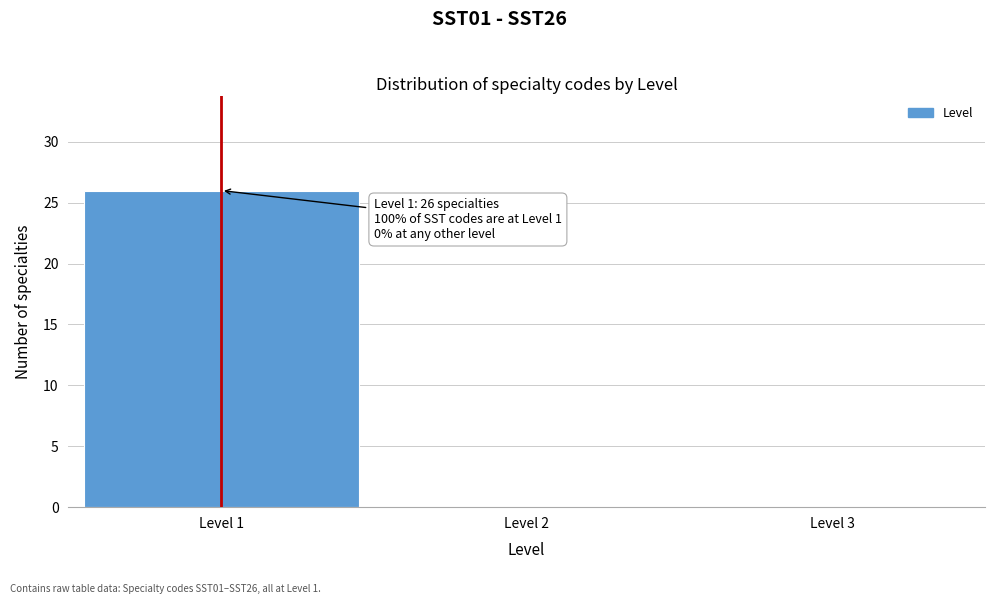

Which range on the x-axis has the tallest bar?

0.5 to 1.5